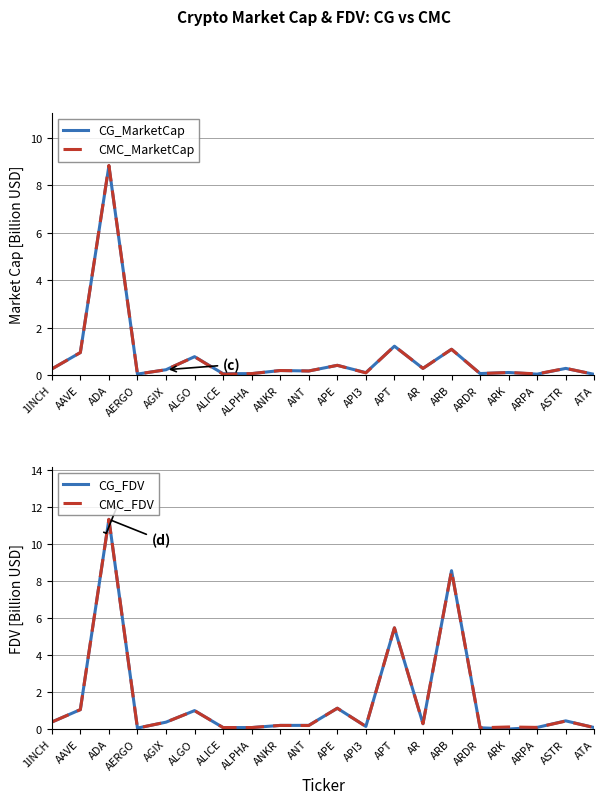

Between which two adjacent categories do CMC_FDV and CMC_MarketCap first intersect?

ARB and ARDR